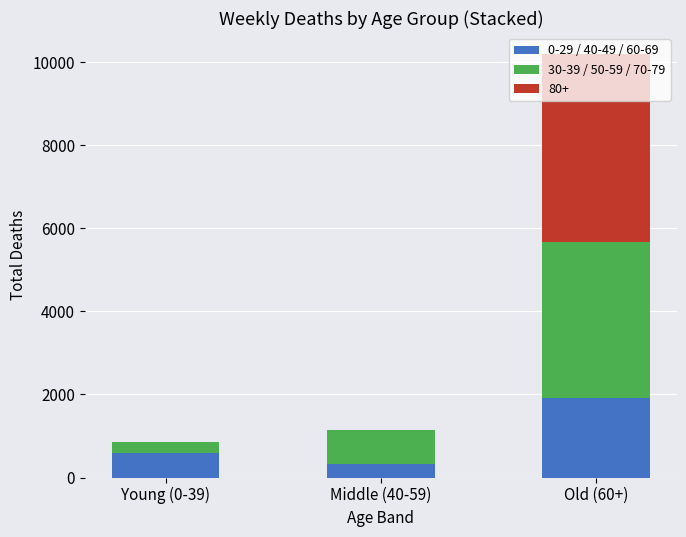

At which category is the sum across all series the highest?

Old (60+)